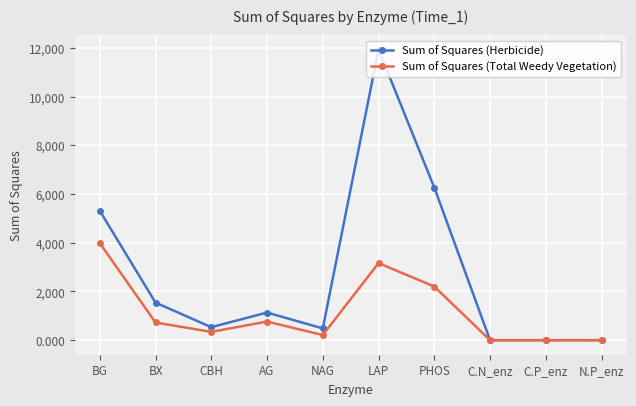

At which label is Sum of Squares (Herbicide) closest to 5968?

PHOS